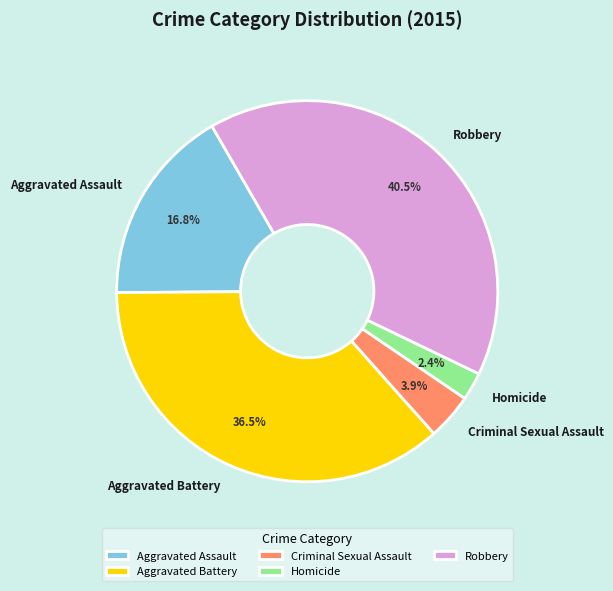

What portion of the pie excludes Robbery?

59.5%